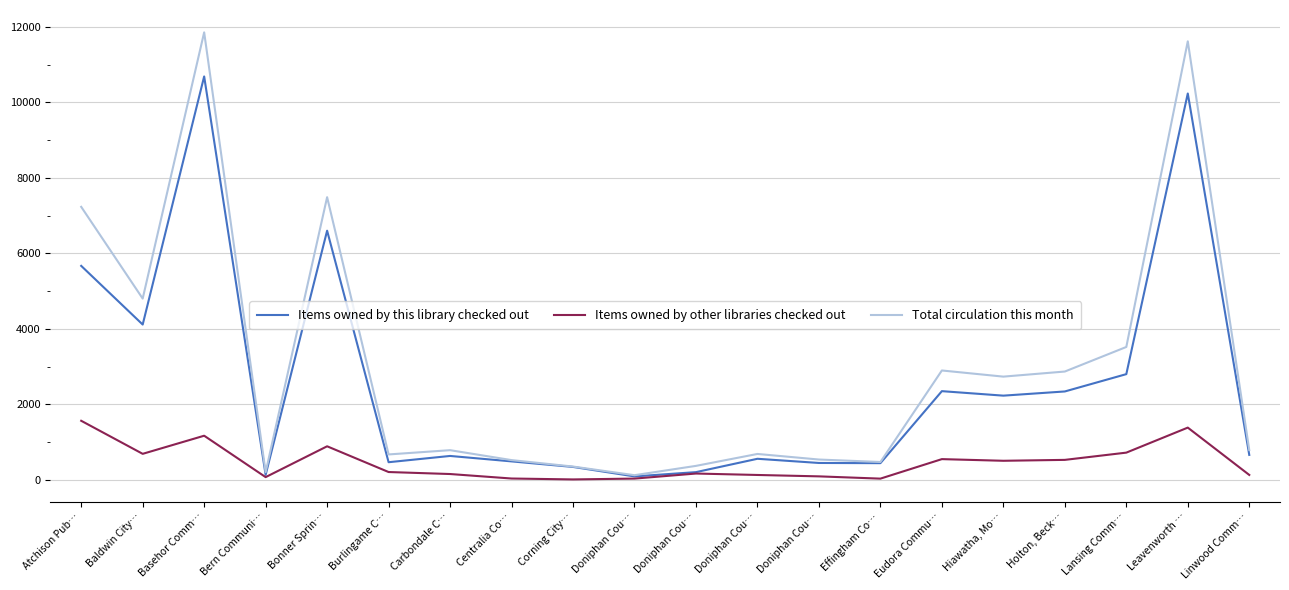

Which series changed the most between Doniphan Cou… and Holton, Beck…?

Total circulation this month